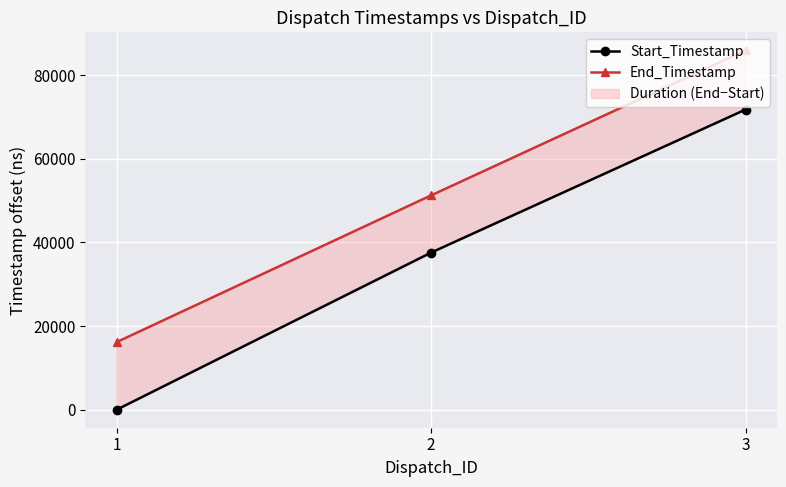

Which series has the largest total across all categories?

End_Timestamp